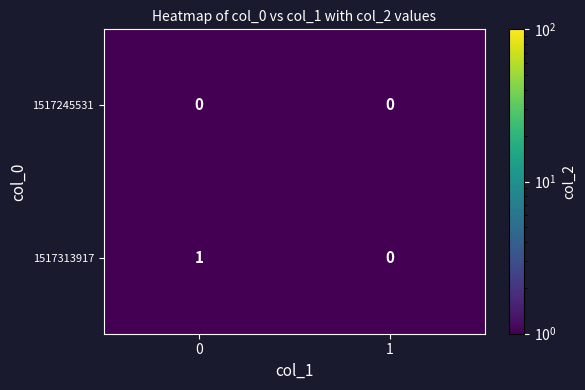

Which series has the largest total across all categories?

1517313917